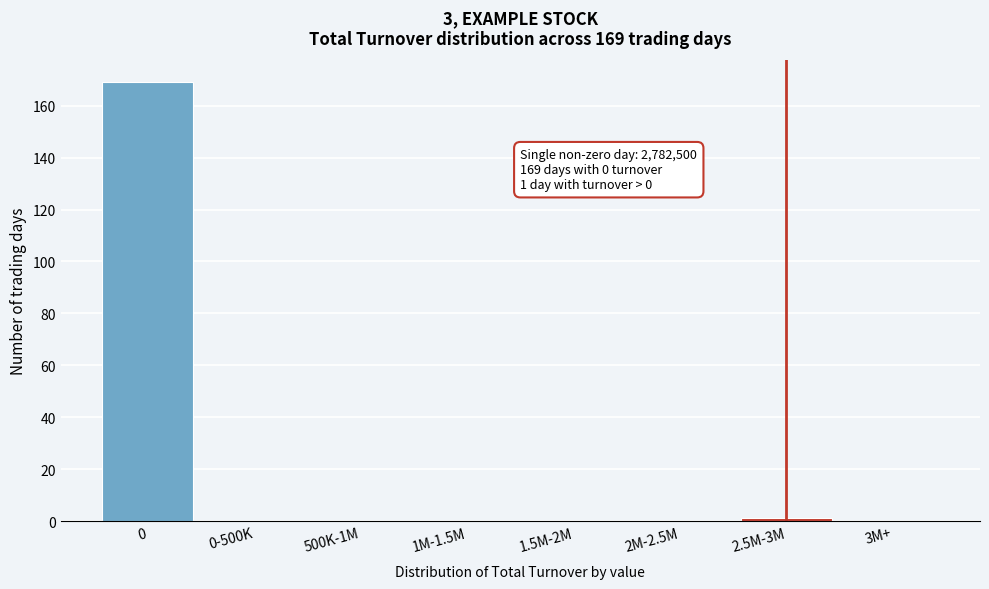

Reading right to left, transcribe all the data shown in this chart.

3M+=0	2.5M-3M=1	2M-2.5M=0	1.5M-2M=0	1M-1.5M=0	500K-1M=0	0-500K=0	0=169